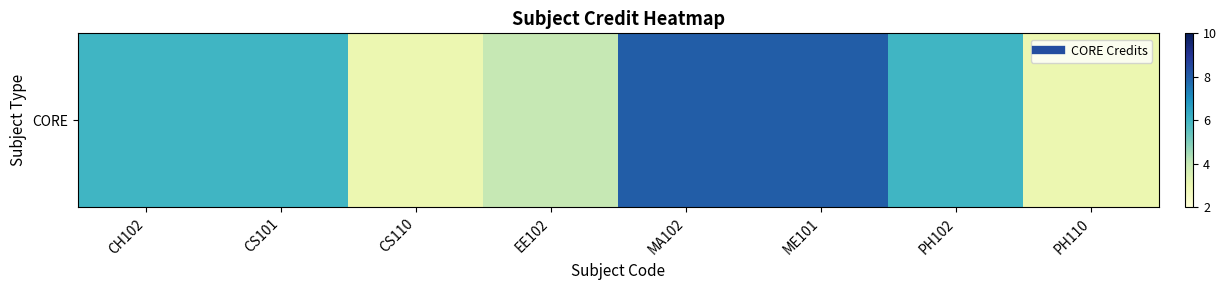

Which category has the lowest value across all series?

CS110